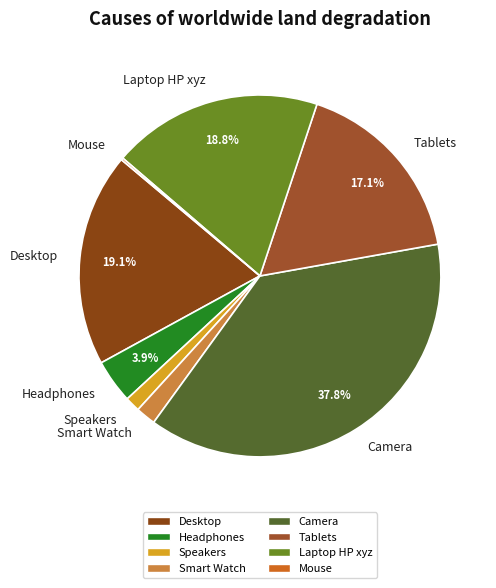

To the nearest percent, what is the difference between the Speakers and Desktop slice percentages?

18%